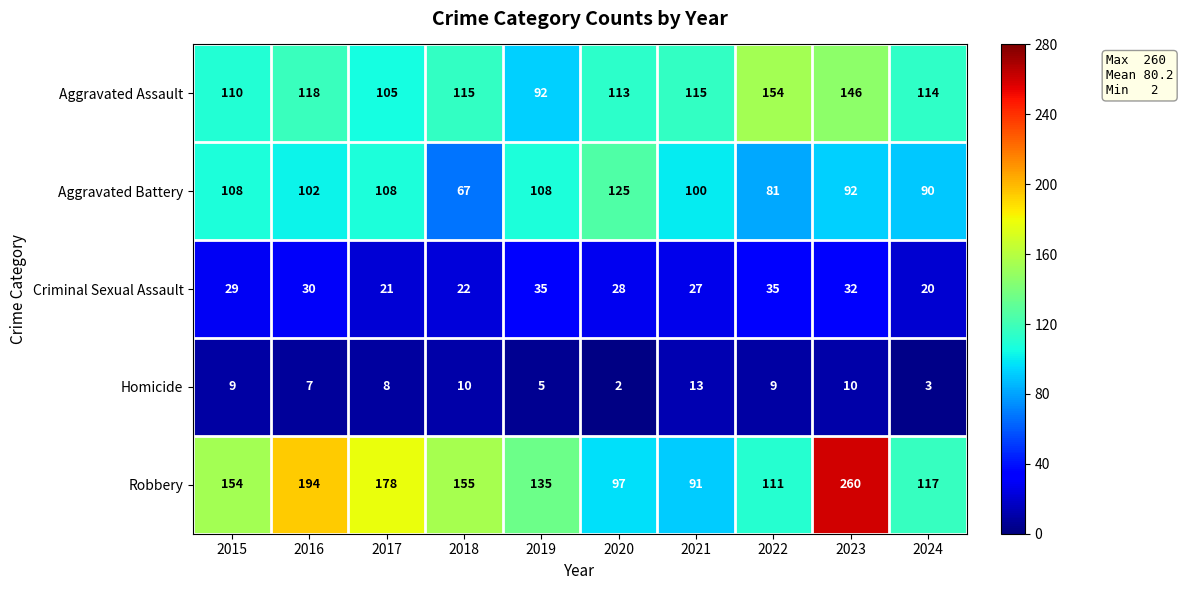

What is the average value of the Aggravated Battery series?

98